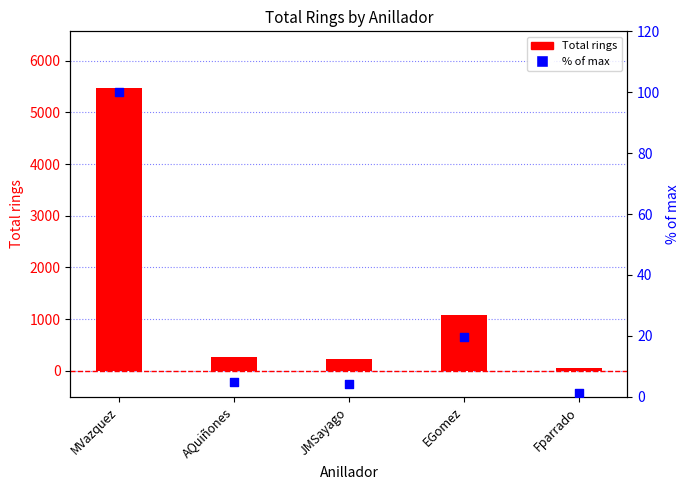

Is the value of Total rings at Fparrado greater than the value of % of max at EGomez?

Yes